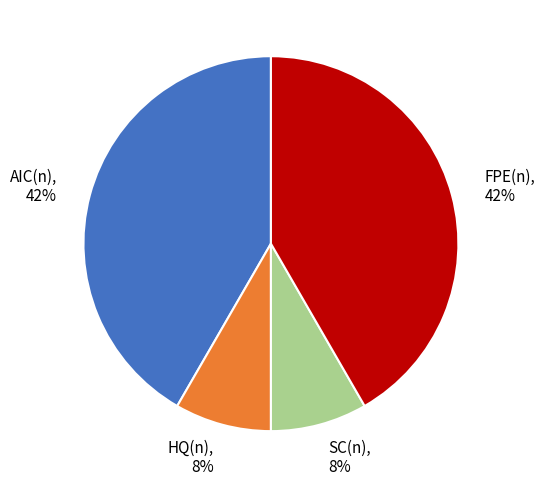

True or false: AIC(n) accounts for 47% of the total.

False